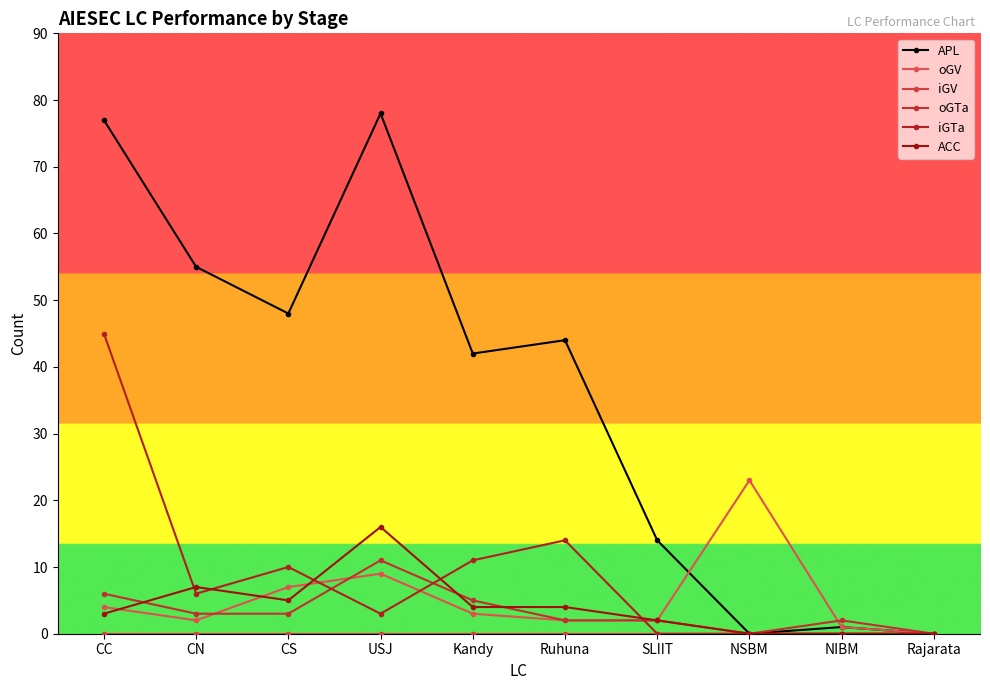

In oGTa, how many points are lower than both neighbors (excluding endpoints)?

1